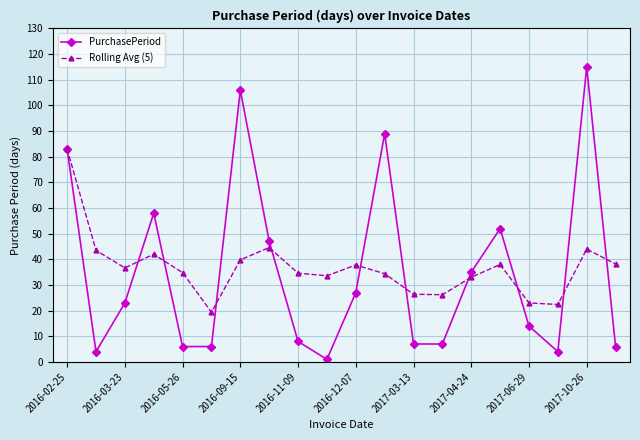

List the series in order of their peak value, lowest first.

Rolling Avg (5), PurchasePeriod